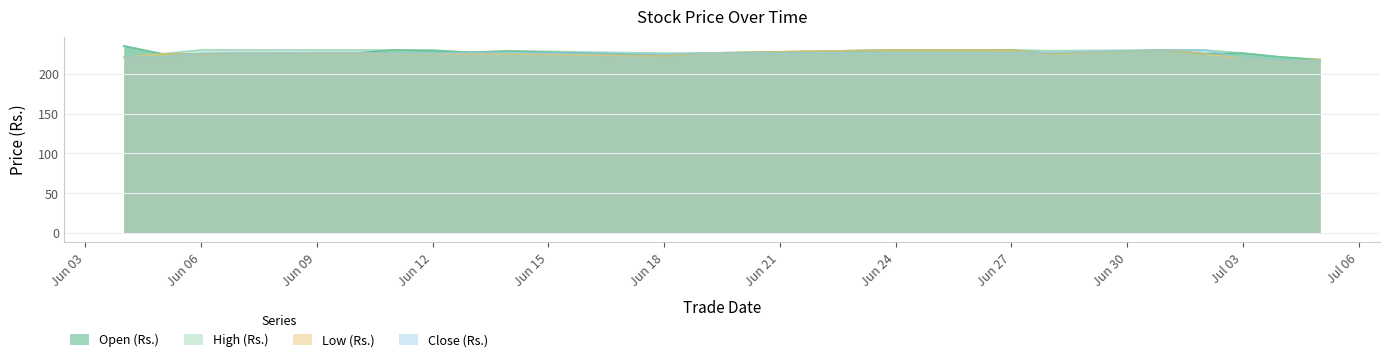

What is the sum of all Open (Rs.) values?

4536.0